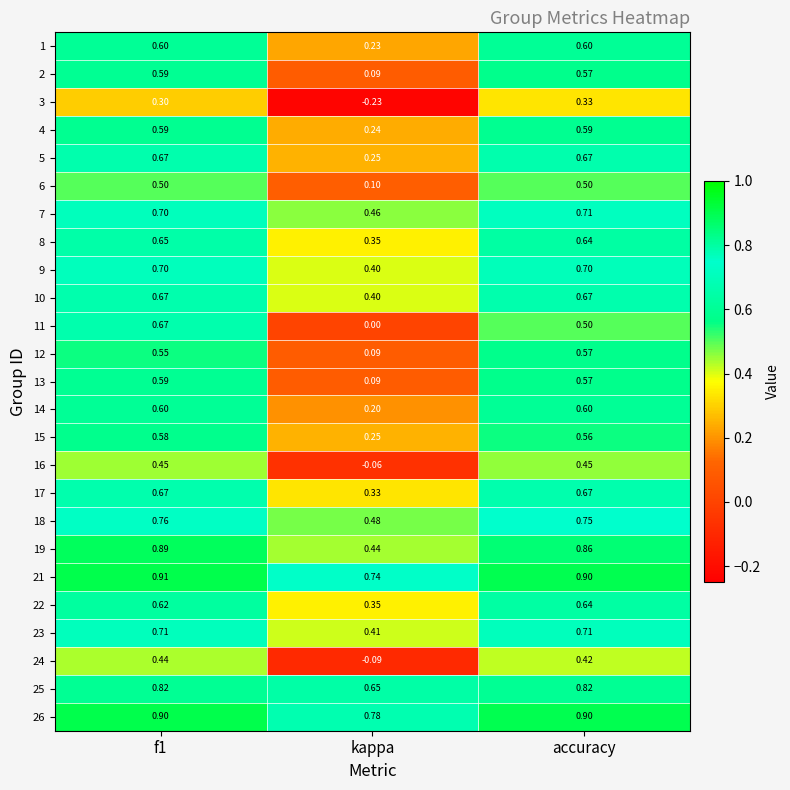

At which label is 12 closest to 0?

kappa